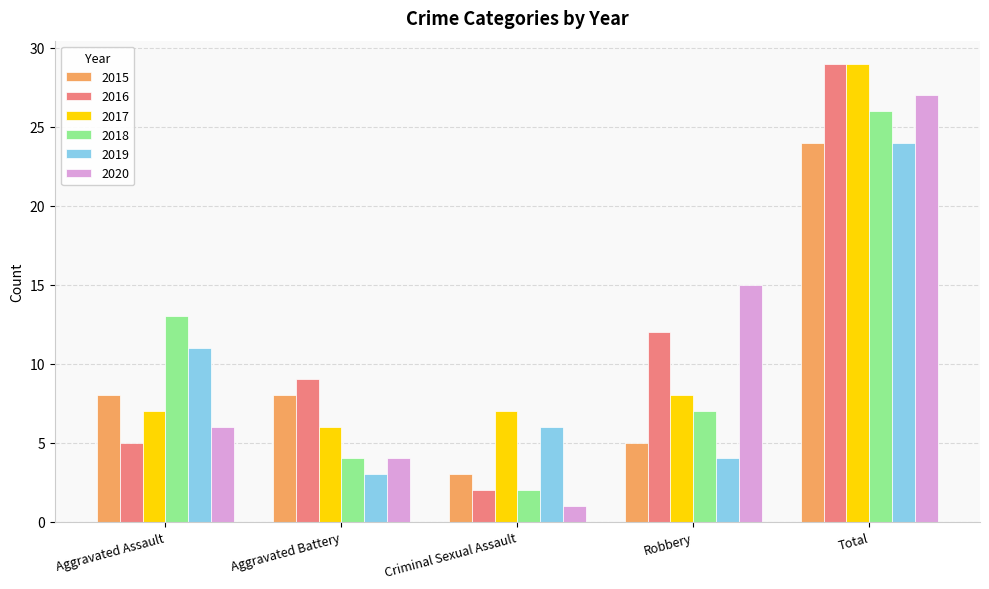

List the labels in order of 2018 value, largest first.

Total, Aggravated Assault, Robbery, Aggravated Battery, Criminal Sexual Assault